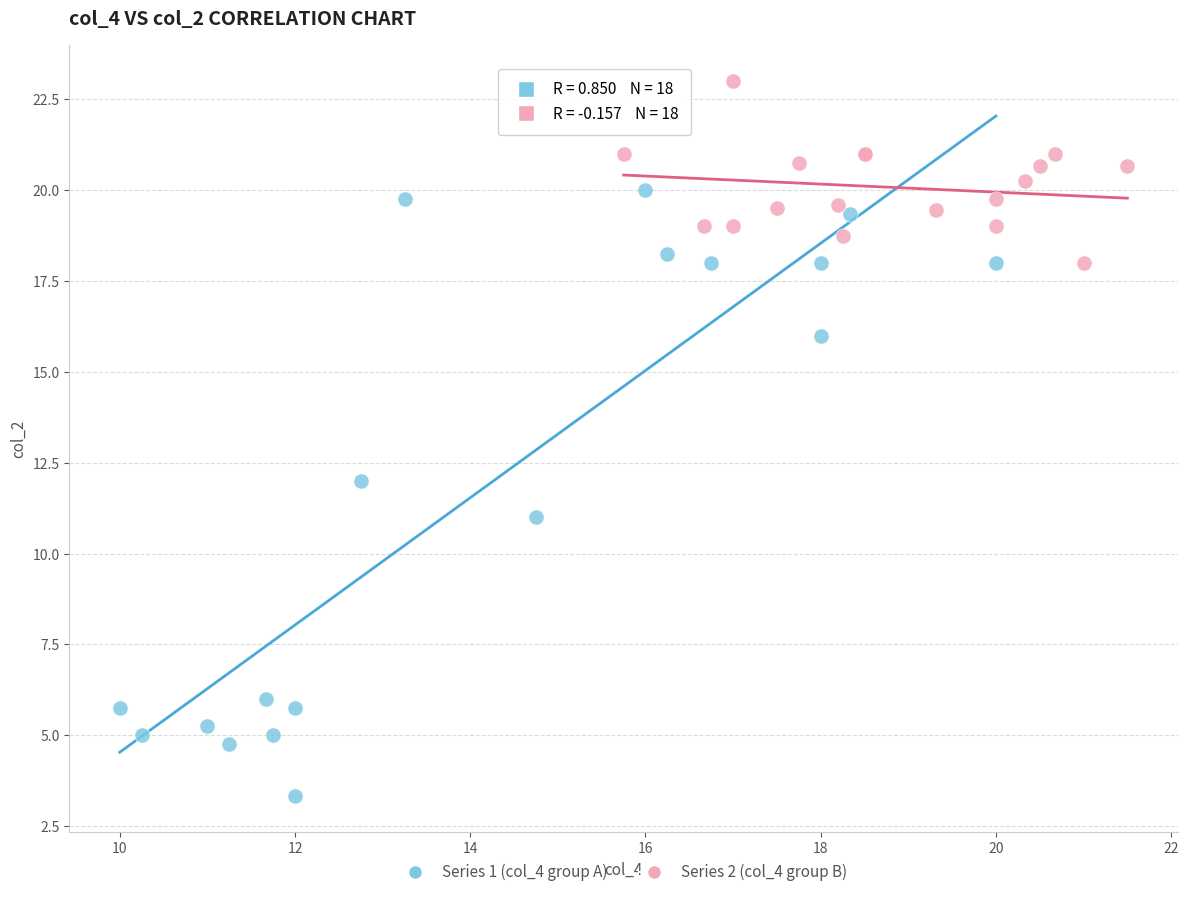

Which series contains the highest Y value?

Series 2 (col_4 group B)